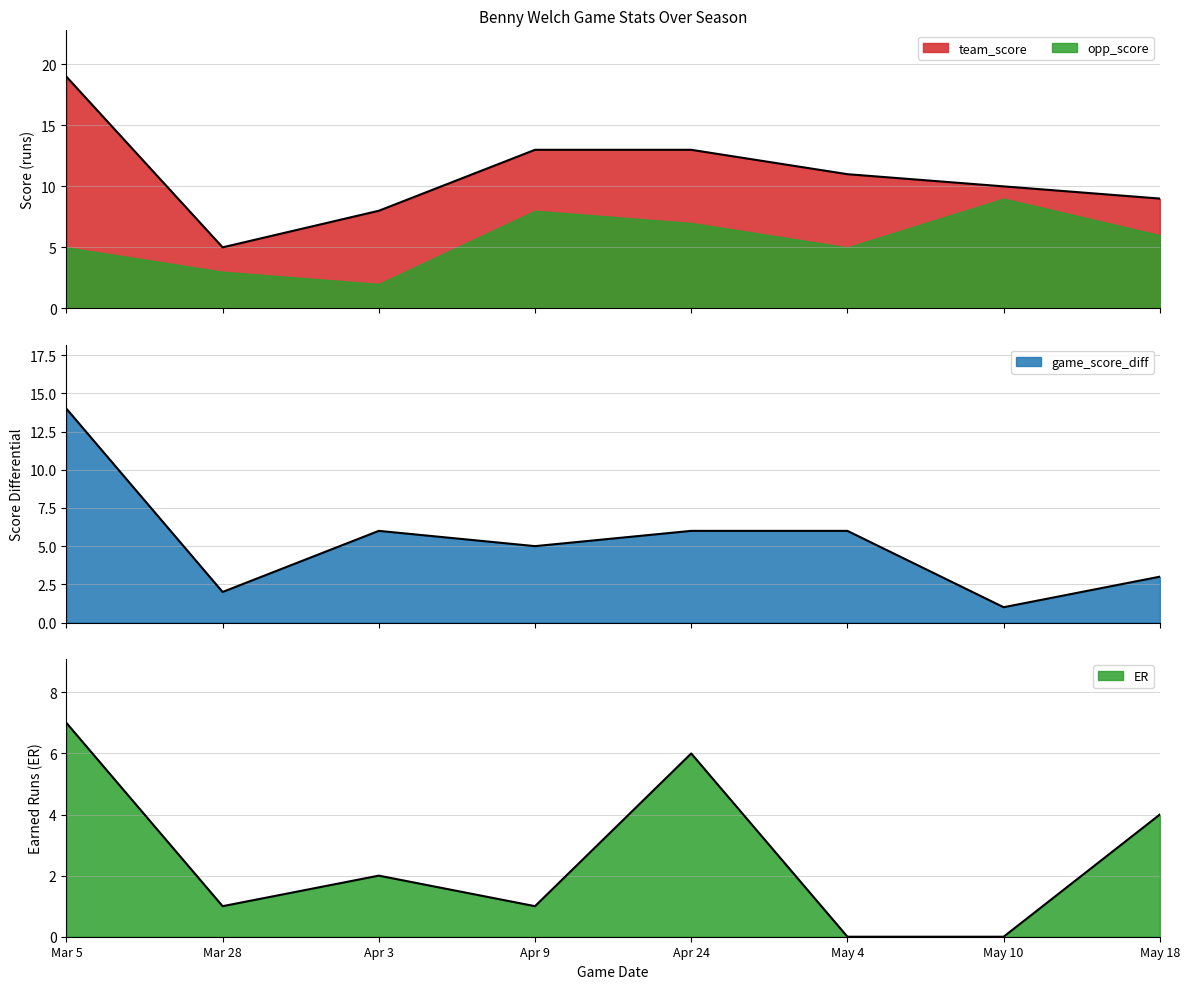

Between Apr 24 and May 4, which series saw the biggest shift?

ER